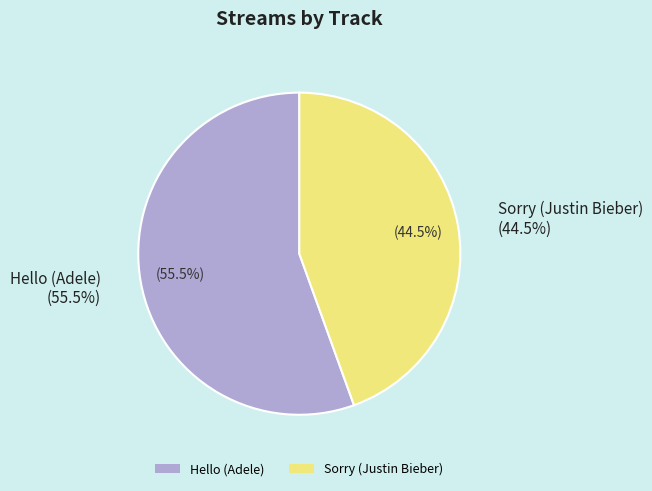

How many slices are in this pie chart?

2